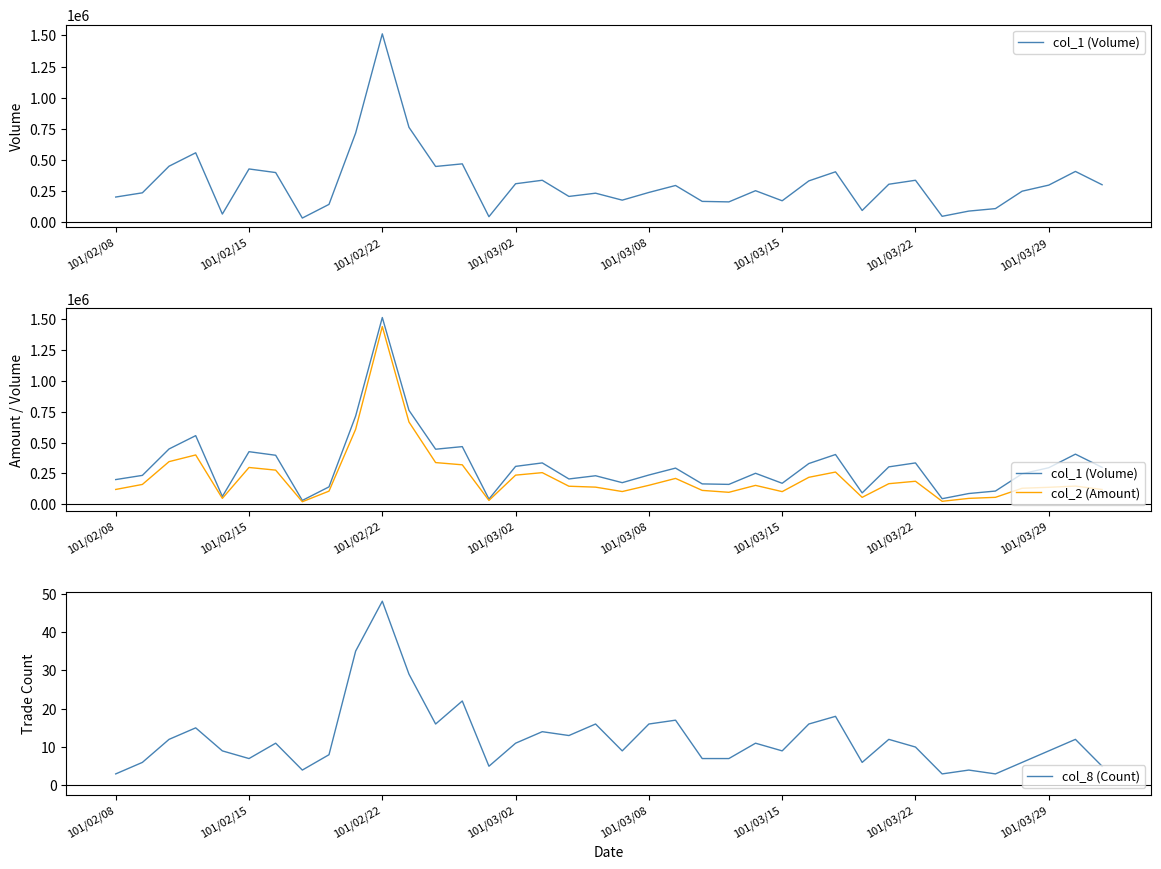

True or false: col_1 (Volume) and col_8 (Count) cross at least once.

False